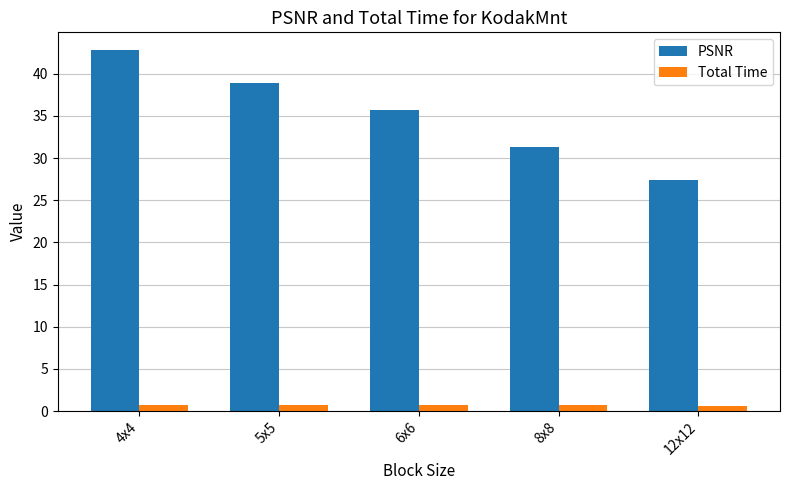

Which series changed the most between 6x6 and 12x12?

PSNR